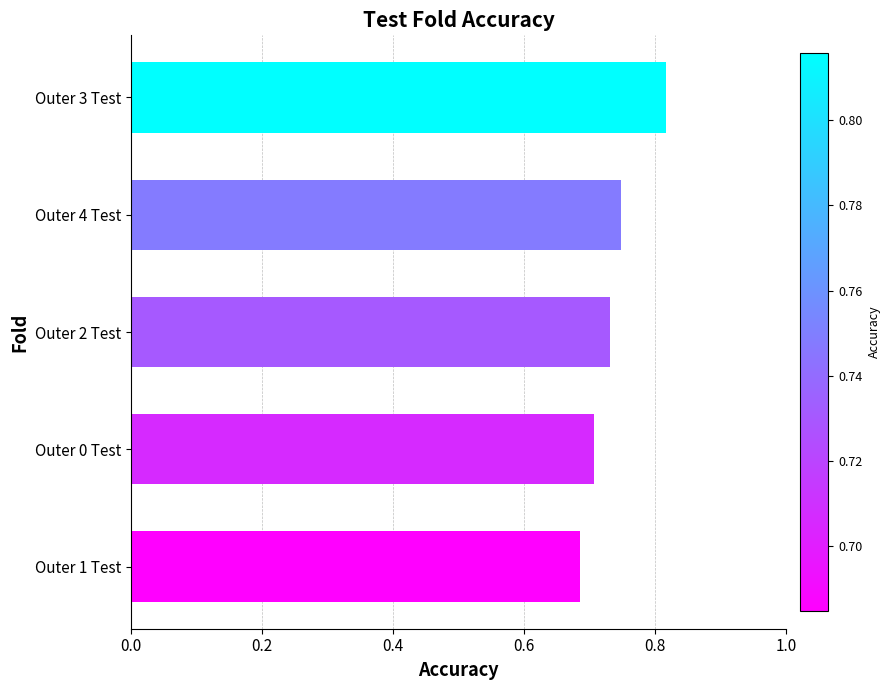

Which has a higher value, Outer 4 Test or Outer 1 Test?

Outer 4 Test